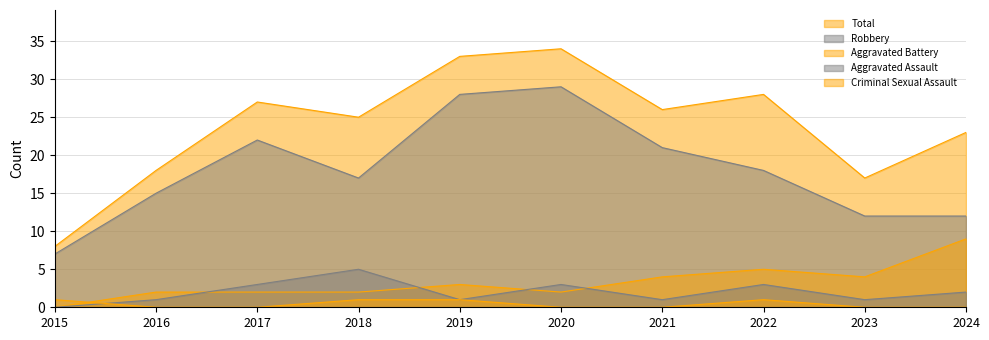

Which series has the widest spread of values?

Total